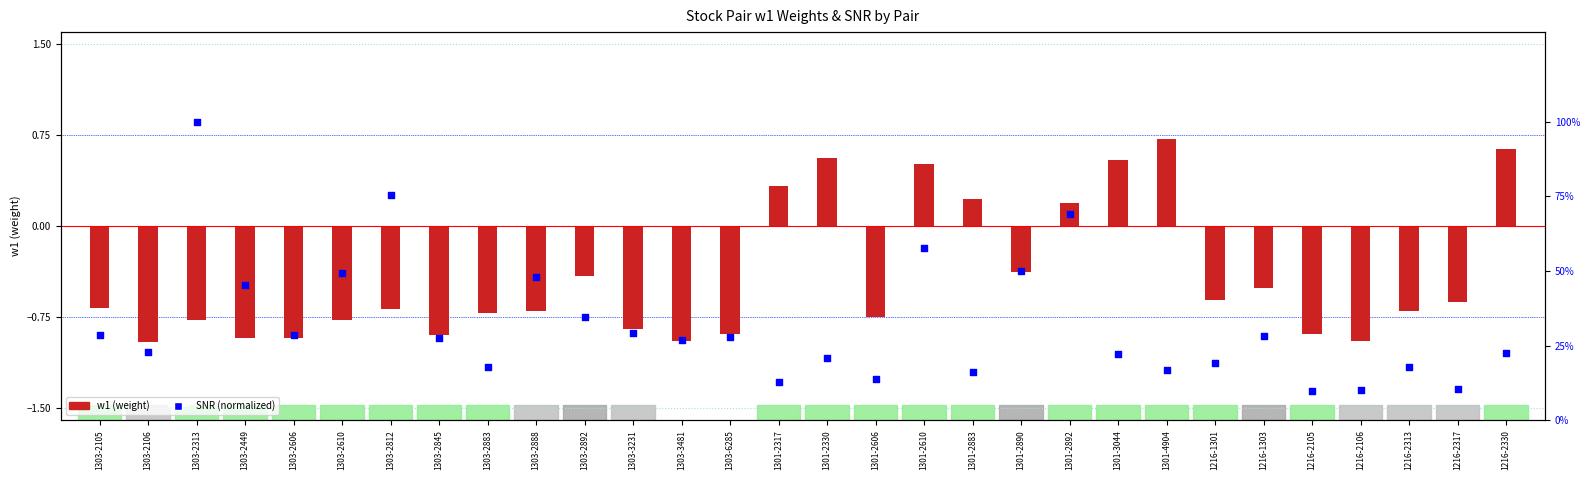

Which series reaches the minimum Y coordinate?

w1 (weight)